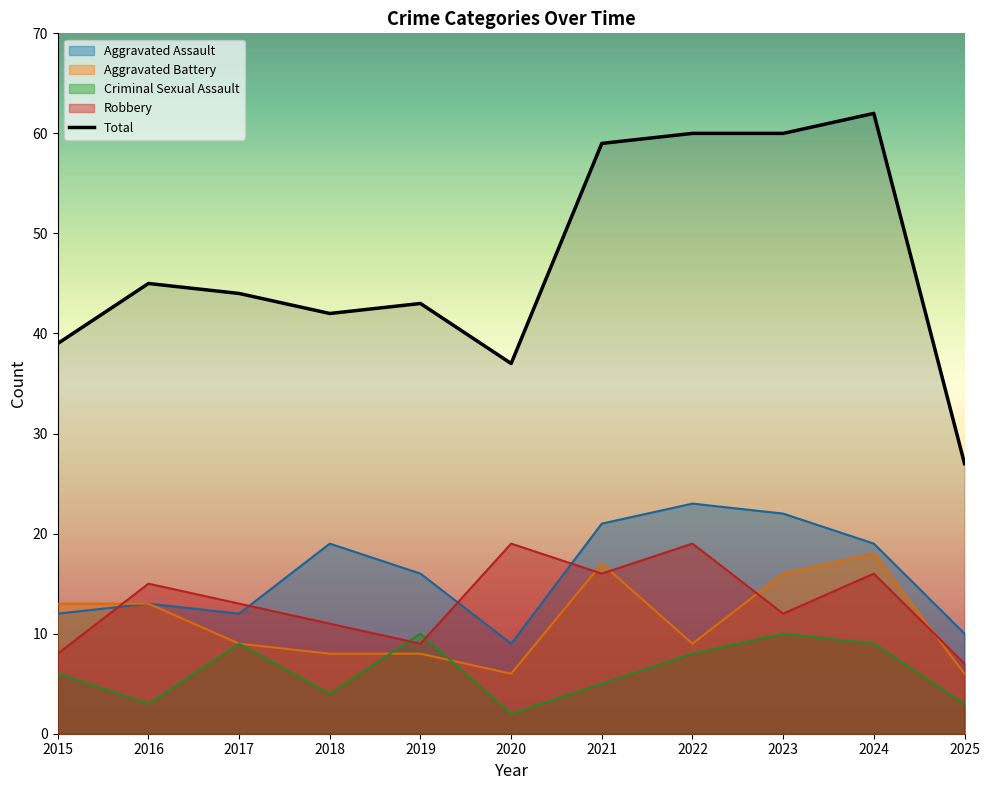

List the labels in order of Aggravated Battery value, largest first.

2024, 2021, 2023, 2015, 2016, 2017, 2022, 2018, 2019, 2020, 2025